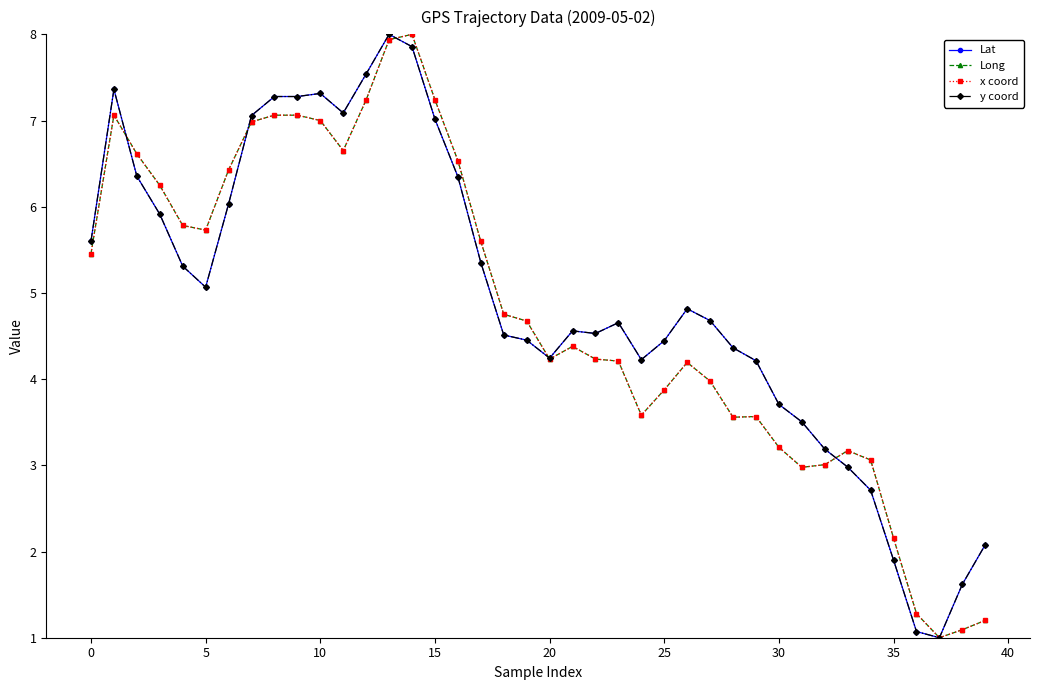

At how many categories does at least one series exceed 2?

37